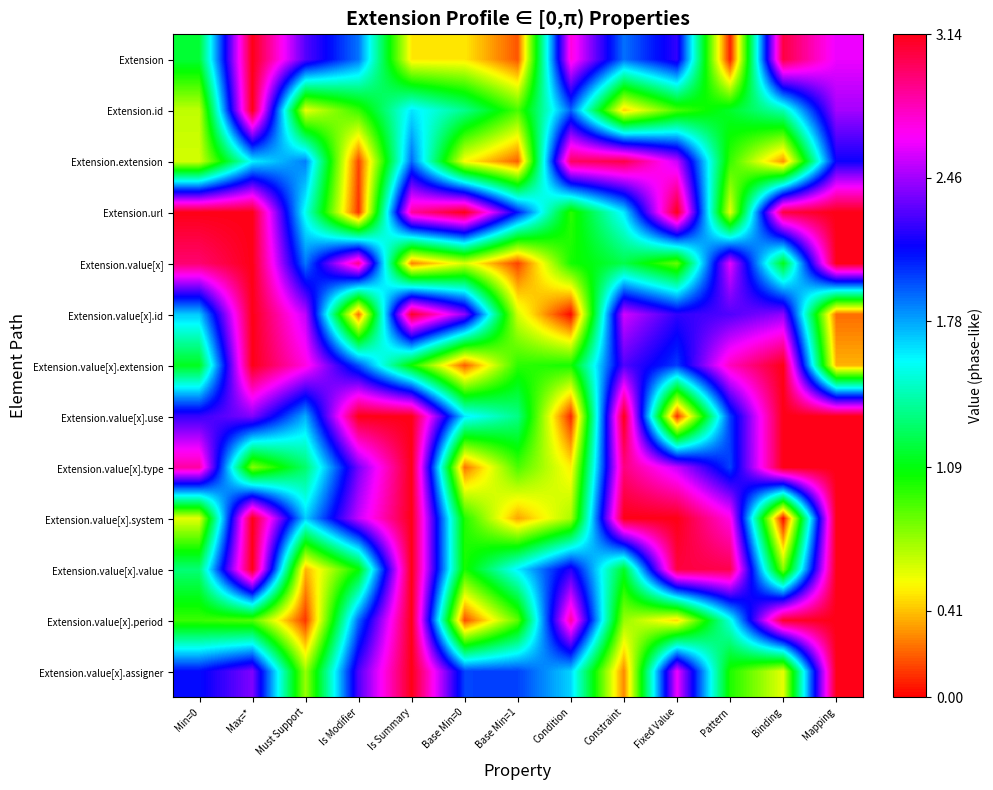

Rank the series at Must Support from lowest to highest value.

Extension.value[x].period, Extension.value[x].value, Extension.id, Extension.value[x].assigner, Extension.value[x].type, Extension.url, Extension.value[x].system, Extension.value[x].use, Extension.extension, Extension.value[x], Extension, Extension.value[x].id, Extension.value[x].extension